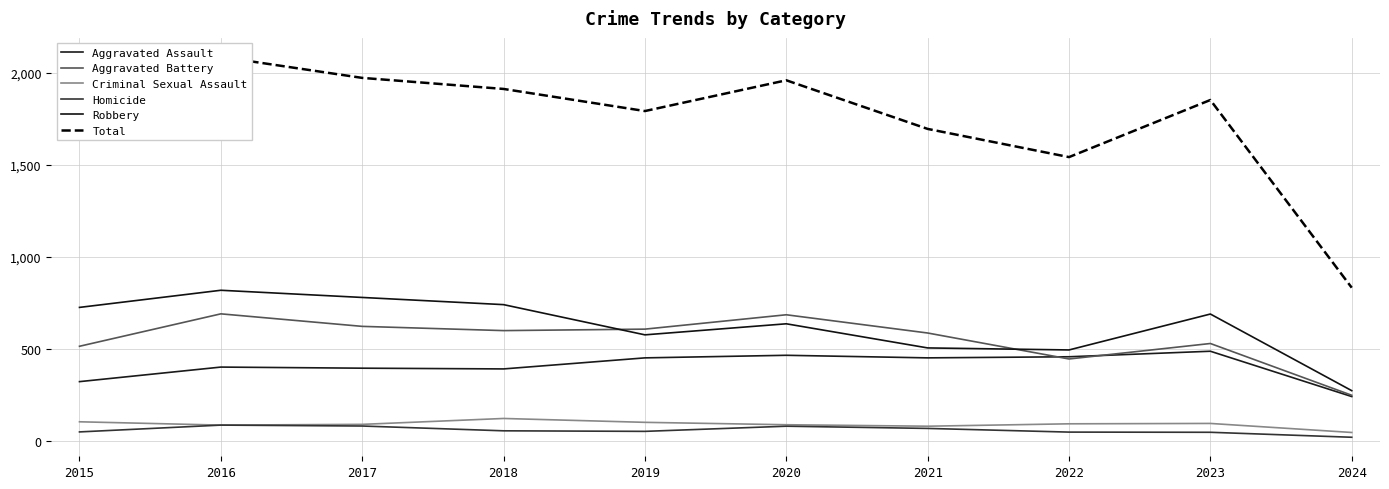

At which category does Aggravated Assault reach its first local valley?

2018